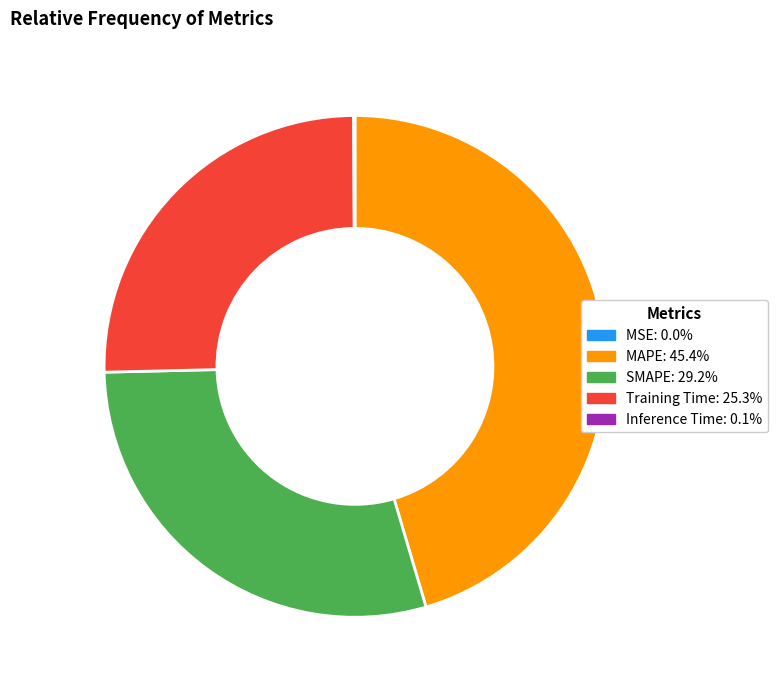

Approximately how many times larger is the value at SMAPE compared to MAPE?

0.6